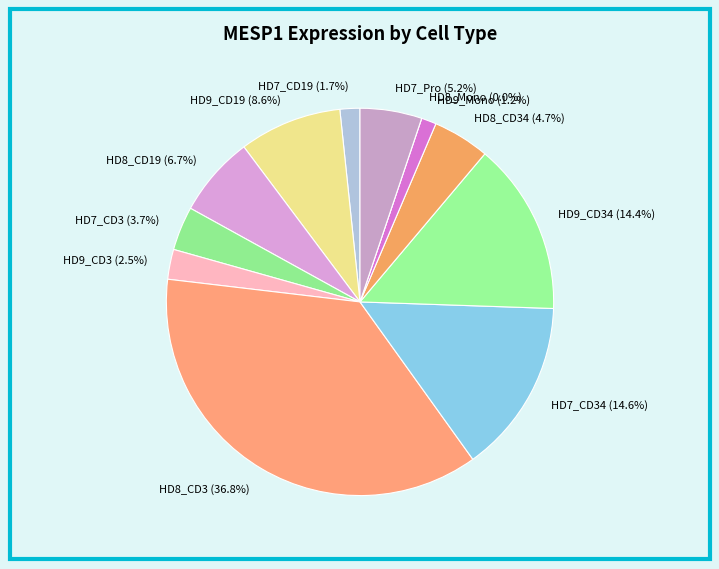

Rank the categories by value from lowest to highest.

HD8_Mono, HD9_Mono, HD7_CD19, HD9_CD3, HD7_CD3, HD8_CD34, HD7_Pro, HD8_CD19, HD9_CD19, HD9_CD34, HD7_CD34, HD8_CD3